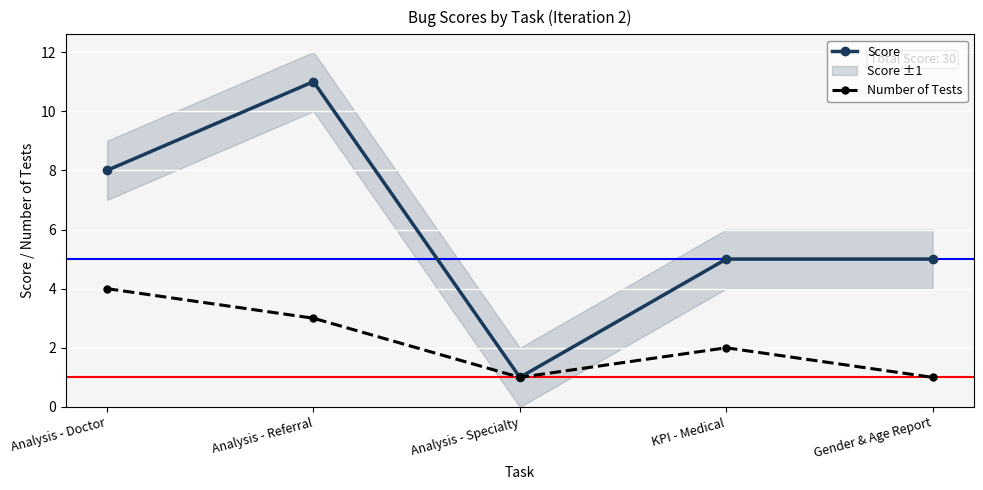

Does the chart display data point markers on the line(s)?

Yes